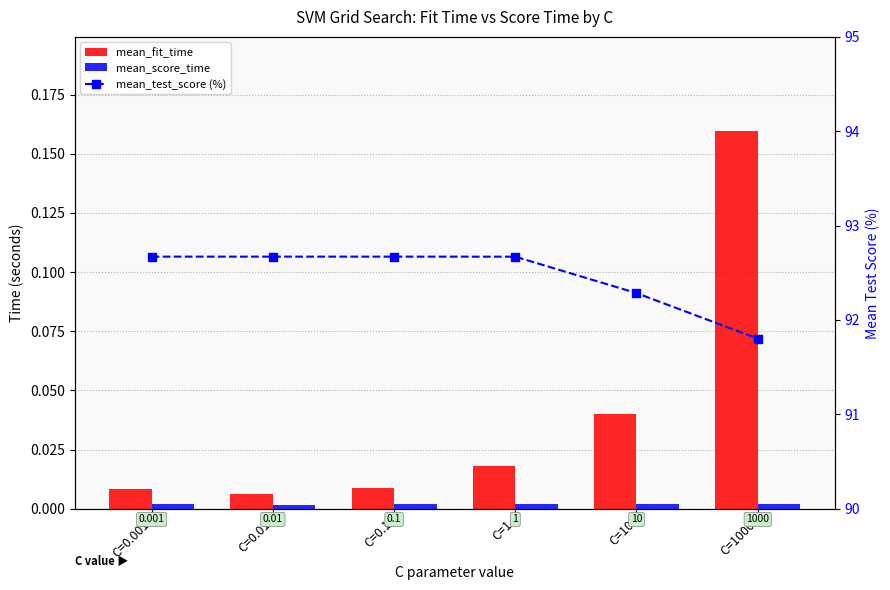

Reading left to right, extract all data points from this chart.

mean_fit_time: 0.0	0.0	0.0	0.0	0.0	0.2
mean_score_time: 0.0	0.0	0.0	0.0	0.0	0.0
mean_test_score (%): 92.7	92.7	92.7	92.7	92.3	91.8